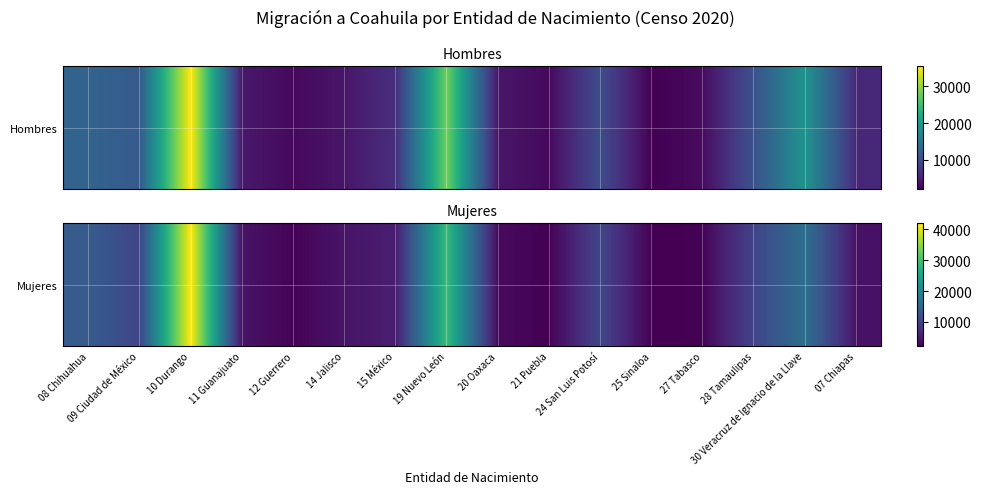

Approximately how many times larger is the value at 21 Puebla compared to 25 Sinaloa?

1.0